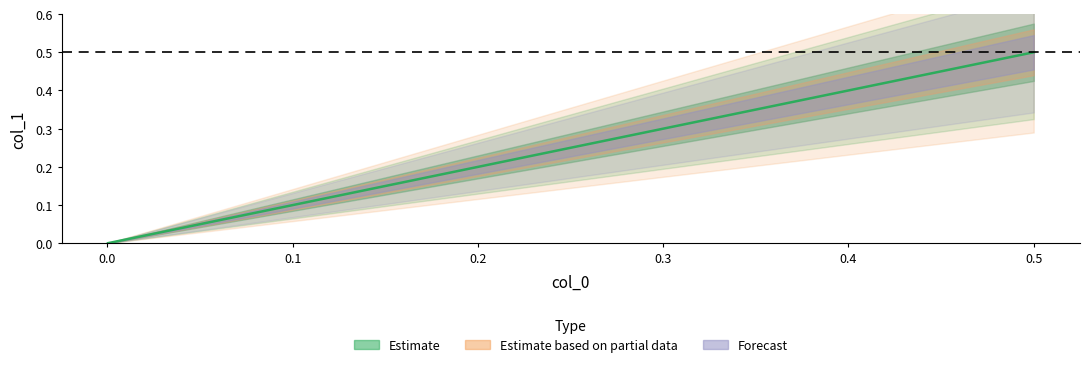

Does the chart display data point markers on the line(s)?

No